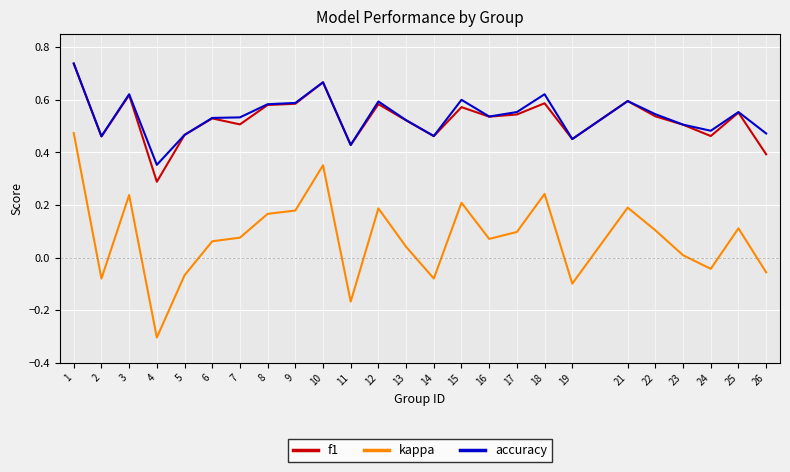

In kappa, how many points are higher than both neighbors (excluding endpoints)?

7